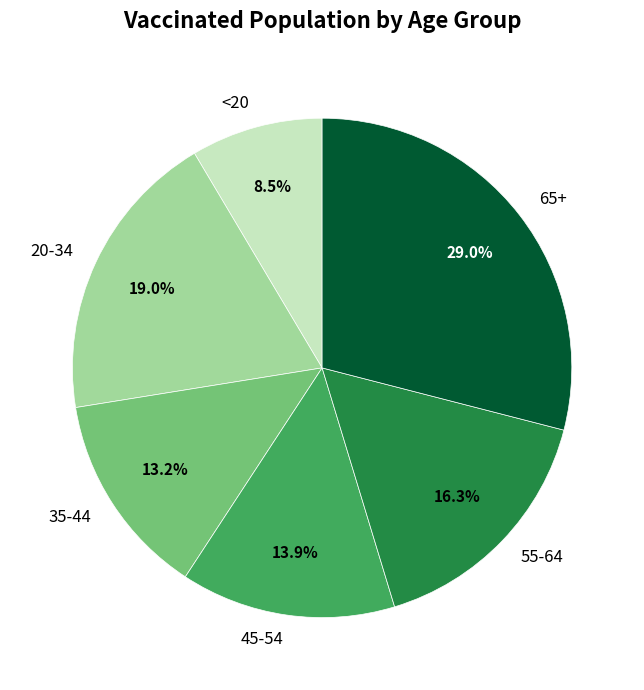

Rank the categories by value from highest to lowest.

65+, 20-34, 55-64, 45-54, 35-44, <20